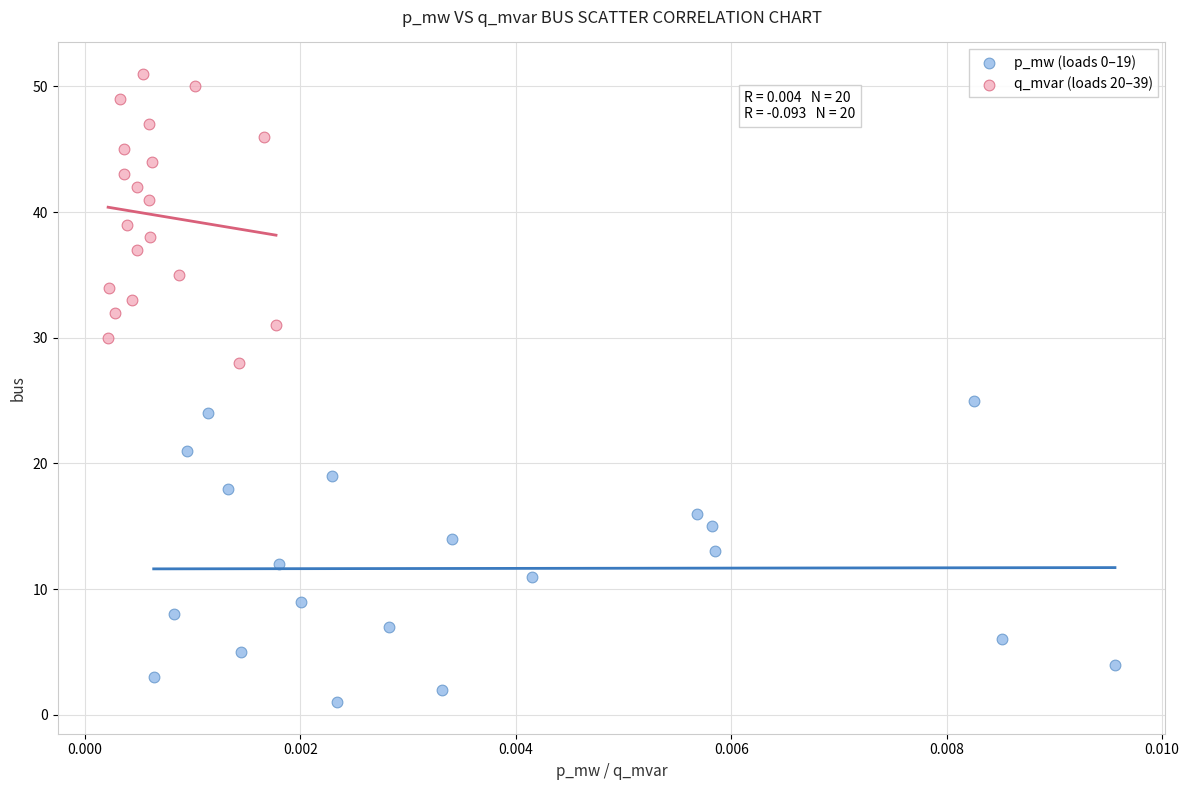

Which series has the largest Y range (max minus min)?

p_mw (loads 0–19)